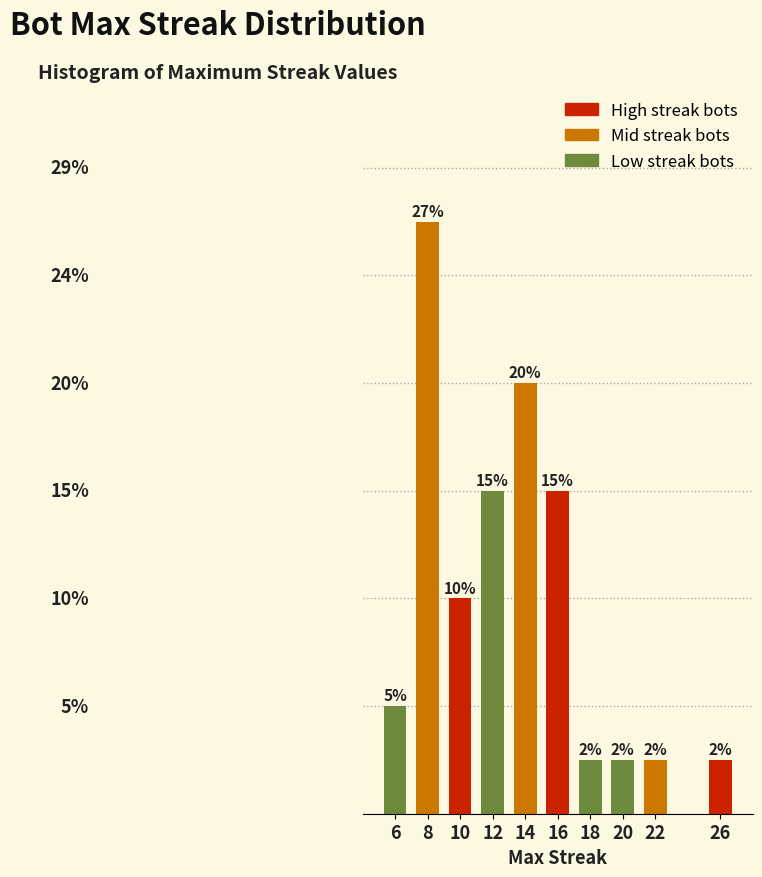

Are the bars horizontal?

No